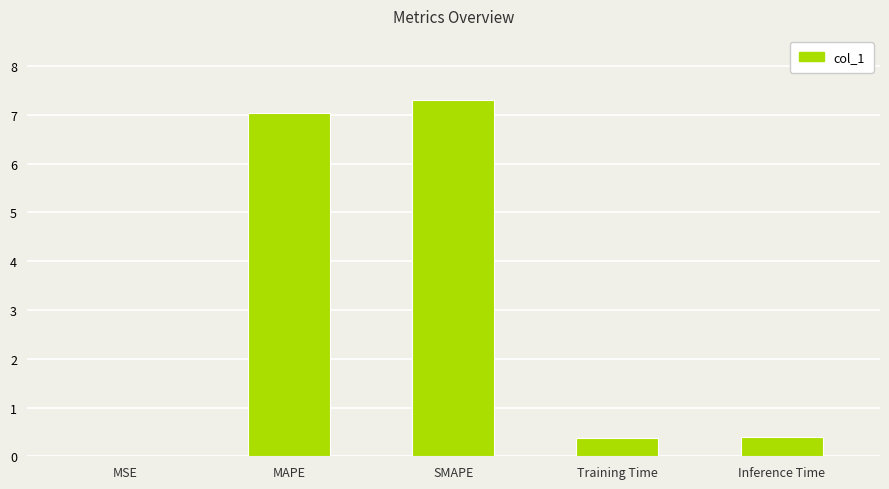

True or false: the data shows 0.0 at MSE.

True